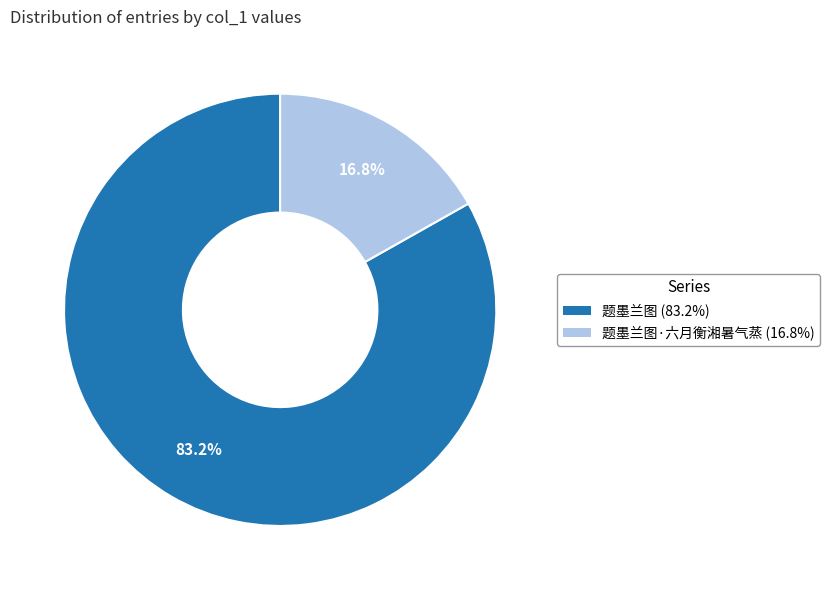

Is there any slice that represents more than half of the pie?

Yes